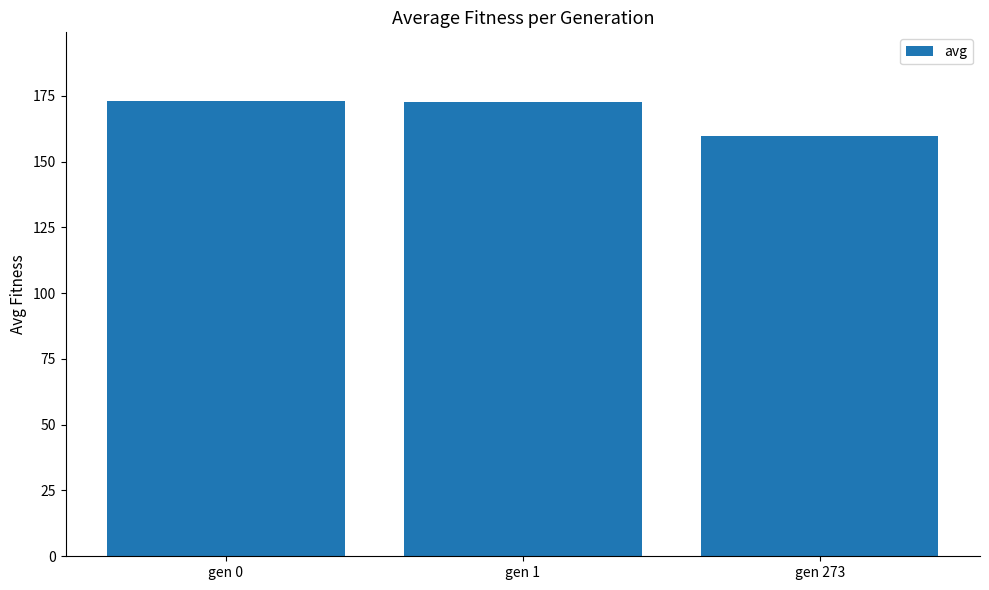

True or false: the data shows 256.6 at gen 273.

False